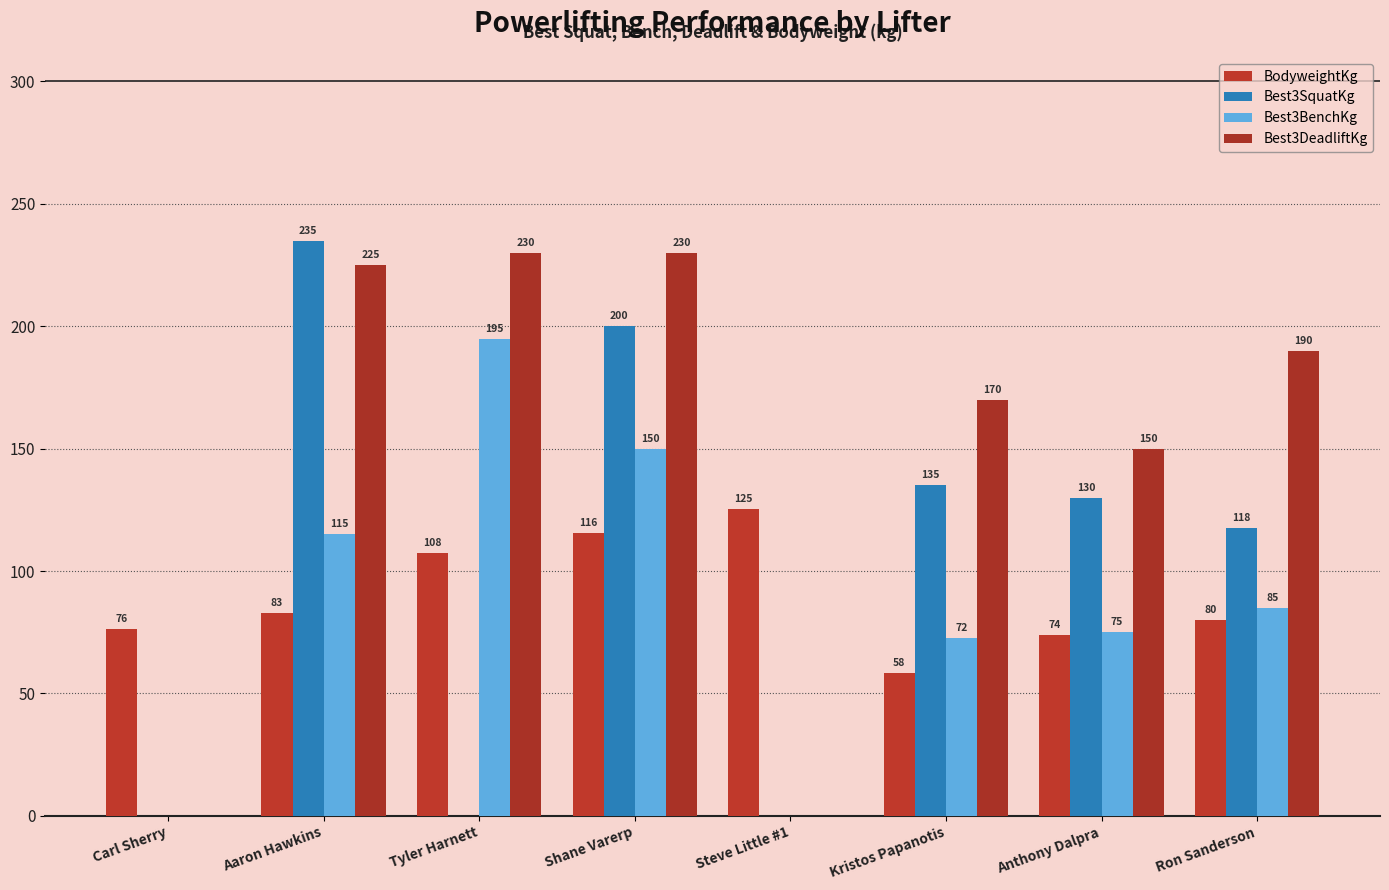

What is the greatest value displayed?

235.0